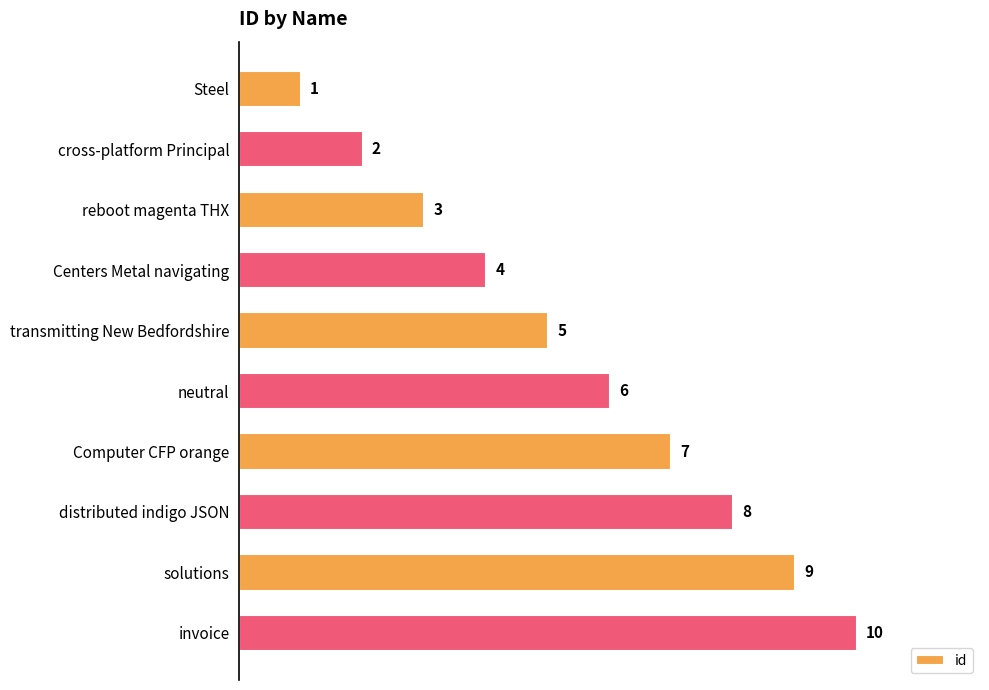

What is the difference between the maximum and minimum values?

9